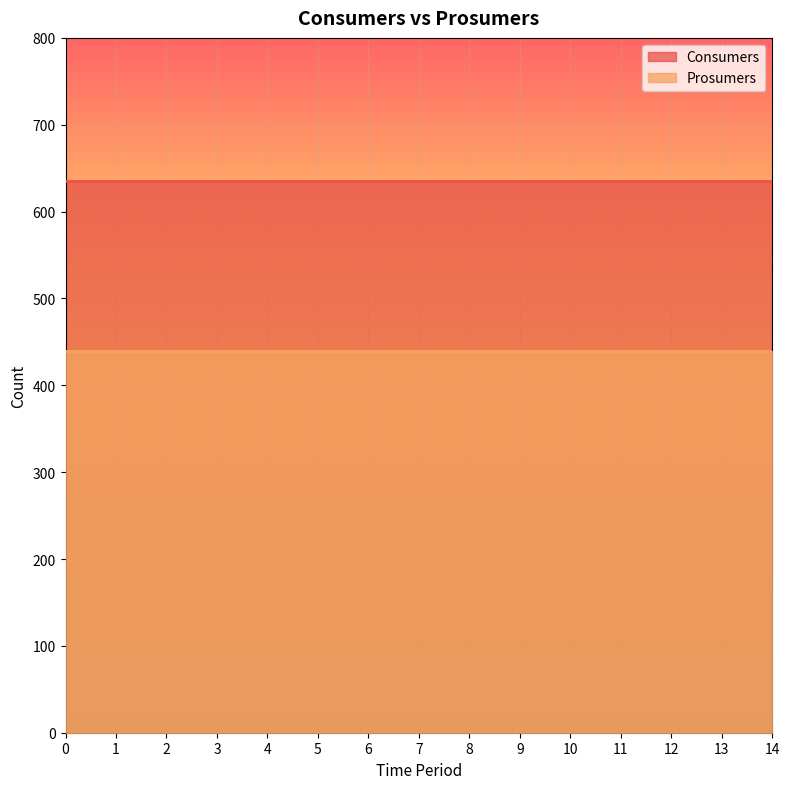

What is the value of the Consumers point at the 5th from the left?

635